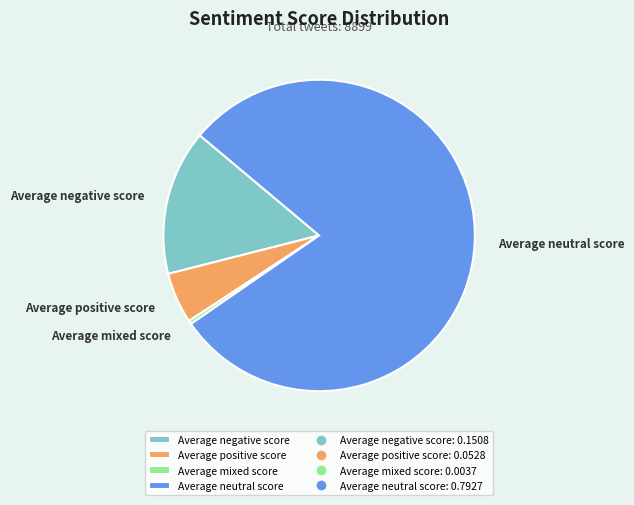

The Average positive score slice represents 5% of the pie. True or false?

True